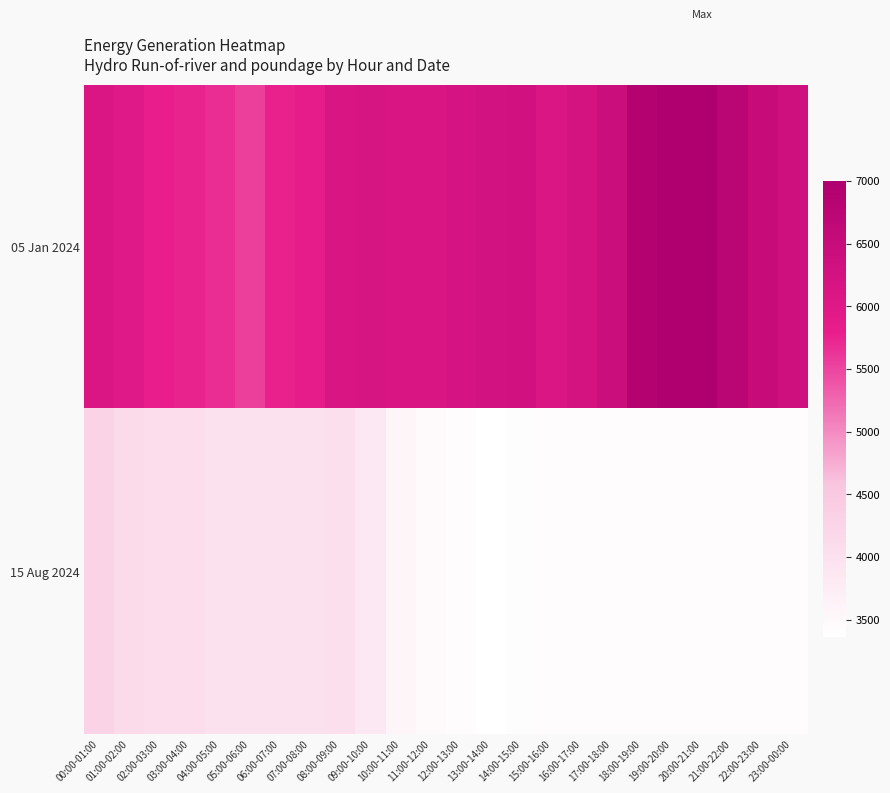

Reading right to left, extract all data points from this chart.

05 Jan 2024: 23:00-00:00=6350	22:00-23:00=6496	21:00-22:00=6788	20:00-21:00=7002	19:00-20:00=6990	18:00-19:00=6875	17:00-18:00=6432	16:00-17:00=6229	15:00-16:00=6102	14:00-15:00=6287	13:00-14:00=6274	12:00-13:00=6193	11:00-12:00=6126	10:00-11:00=6120	09:00-10:00=6179	08:00-09:00=6134	07:00-08:00=5862	06:00-07:00=5759	05:00-06:00=5536	04:00-05:00=5671	03:00-04:00=5743	02:00-03:00=5788	01:00-02:00=5986	00:00-01:00=6085
15 Aug 2024: 23:00-00:00=3415	22:00-23:00=3415	21:00-22:00=3415	20:00-21:00=3415	19:00-20:00=3415	18:00-19:00=3415	17:00-18:00=3415	16:00-17:00=3415	15:00-16:00=3415	14:00-15:00=3391	13:00-14:00=3357	12:00-13:00=3411	11:00-12:00=3474	10:00-11:00=3561	09:00-10:00=3845	08:00-09:00=4036	07:00-08:00=4018	06:00-07:00=3993	05:00-06:00=4019	04:00-05:00=4025	03:00-04:00=4078	02:00-03:00=4073	01:00-02:00=4130	00:00-01:00=4291